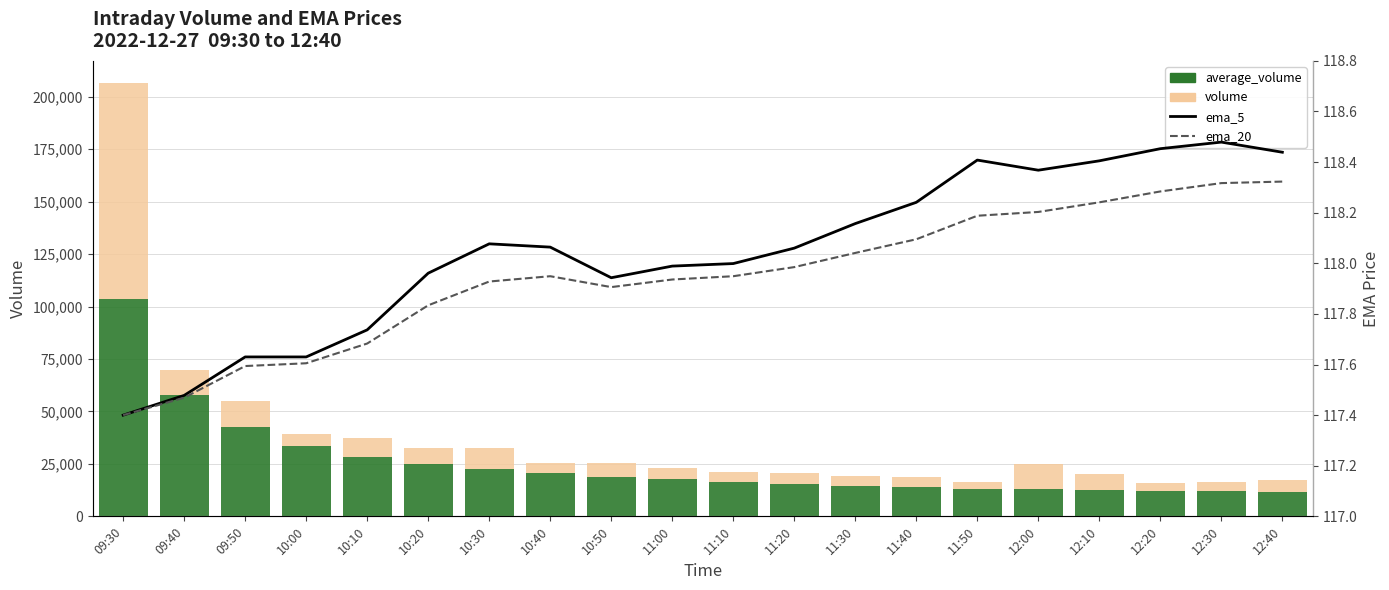

List the series in order of their peak value, lowest first.

ema_20, ema_5, average_volume, volume